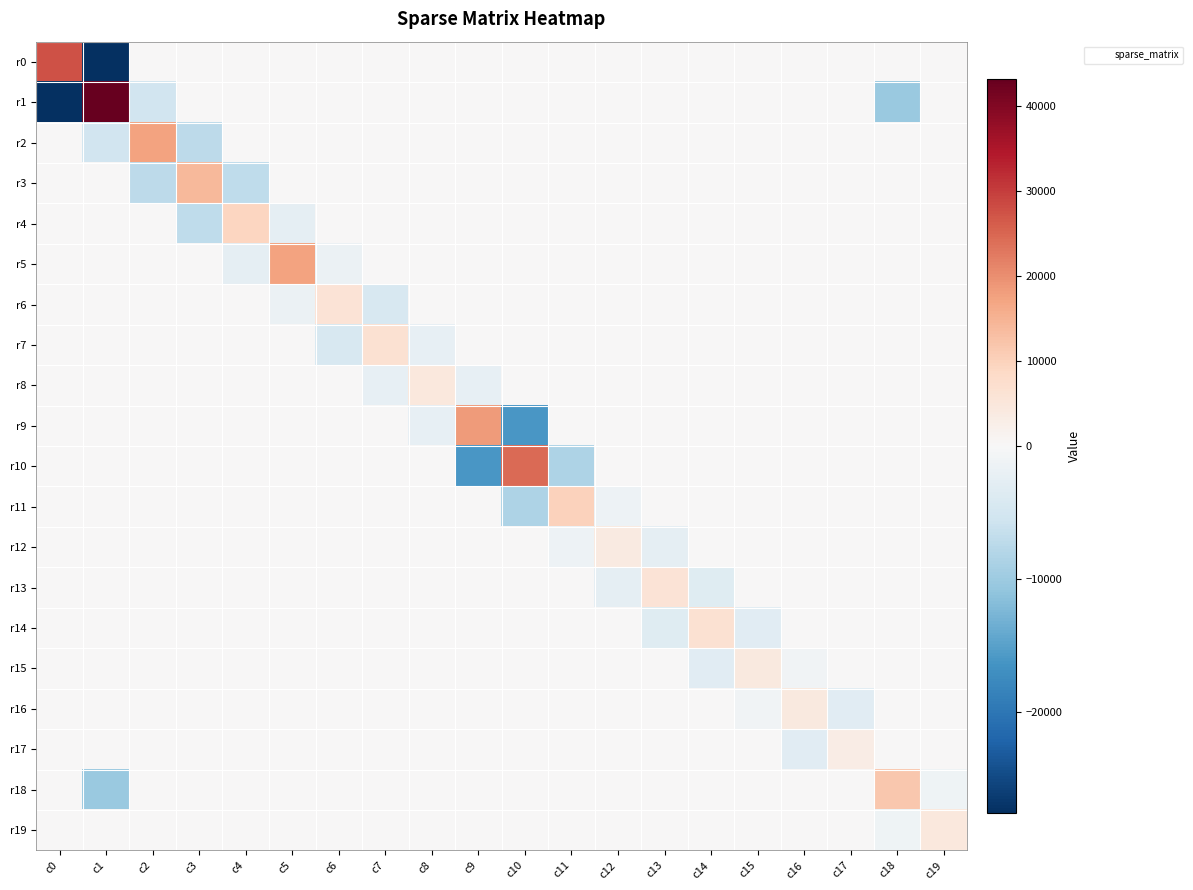

Reading right to left, what are all the values shown in this chart?

r0: c19=0.0	c18=0.0	c17=0.0	c16=0.0	c15=0.0	c14=0.0	c13=0.0	c12=0.0	c11=0.0	c10=0.0	c9=0.0	c8=0.0	c7=0.0	c6=0.0	c5=0.0	c4=0.0	c3=0.0	c2=0.0	c1=-27662.5	c0=27598.6
r1: c19=0.0	c18=-10297.3	c17=0.0	c16=0.0	c15=0.0	c14=0.0	c13=0.0	c12=0.0	c11=0.0	c10=0.0	c9=0.0	c8=0.0	c7=0.0	c6=0.0	c5=0.0	c4=0.0	c3=0.0	c2=-5235.0	c1=43203.1	c0=-27662.5
r2: c19=0.0	c18=0.0	c17=0.0	c16=0.0	c15=0.0	c14=0.0	c13=0.0	c12=0.0	c11=0.0	c10=0.0	c9=0.0	c8=0.0	c7=0.0	c6=0.0	c5=0.0	c4=0.0	c3=-7137.4	c2=17361.9	c1=-5235.0	c0=0.0
r3: c19=0.0	c18=0.0	c17=0.0	c16=0.0	c15=0.0	c14=0.0	c13=0.0	c12=0.0	c11=0.0	c10=0.0	c9=0.0	c8=0.0	c7=0.0	c6=0.0	c5=0.0	c4=-6919.5	c3=14035.0	c2=-7137.4	c1=0.0	c0=0.0
r4: c19=0.0	c18=0.0	c17=0.0	c16=0.0	c15=0.0	c14=0.0	c13=0.0	c12=0.0	c11=0.0	c10=0.0	c9=0.0	c8=0.0	c7=0.0	c6=0.0	c5=-2386.5	c4=9315.7	c3=-6919.5	c2=0.0	c1=0.0	c0=0.0
r5: c19=0.0	c18=0.0	c17=0.0	c16=0.0	c15=0.0	c14=0.0	c13=0.0	c12=0.0	c11=0.0	c10=0.0	c9=0.0	c8=0.0	c7=0.0	c6=-1641.6	c5=17481.6	c4=-2386.5	c3=0.0	c2=0.0	c1=0.0	c0=0.0
r6: c19=0.0	c18=0.0	c17=0.0	c16=0.0	c15=0.0	c14=0.0	c13=0.0	c12=0.0	c11=0.0	c10=0.0	c9=0.0	c8=0.0	c7=-4363.8	c6=5991.9	c5=-1641.6	c4=0.0	c3=0.0	c2=0.0	c1=0.0	c0=0.0
r7: c19=0.0	c18=0.0	c17=0.0	c16=0.0	c15=0.0	c14=0.0	c13=0.0	c12=0.0	c11=0.0	c10=0.0	c9=0.0	c8=-2247.8	c7=6619.7	c6=-4363.8	c5=0.0	c4=0.0	c3=0.0	c2=0.0	c1=0.0	c0=0.0
r8: c19=0.0	c18=0.0	c17=0.0	c16=0.0	c15=0.0	c14=0.0	c13=0.0	c12=0.0	c11=0.0	c10=0.0	c9=-2256.9	c8=4506.1	c7=-2247.8	c6=0.0	c5=0.0	c4=0.0	c3=0.0	c2=0.0	c1=0.0	c0=0.0
r9: c19=0.0	c18=0.0	c17=0.0	c16=0.0	c15=0.0	c14=0.0	c13=0.0	c12=0.0	c11=0.0	c10=-16121.5	c9=18378.1	c8=-2256.9	c7=0.0	c6=0.0	c5=0.0	c4=0.0	c3=0.0	c2=0.0	c1=0.0	c0=0.0
r10: c19=0.0	c18=0.0	c17=0.0	c16=0.0	c15=0.0	c14=0.0	c13=0.0	c12=0.0	c11=-8478.4	c10=24601.3	c9=-16121.5	c8=0.0	c7=0.0	c6=0.0	c5=0.0	c4=0.0	c3=0.0	c2=0.0	c1=0.0	c0=0.0
r11: c19=0.0	c18=0.0	c17=0.0	c16=0.0	c15=0.0	c14=0.0	c13=0.0	c12=-1508.6	c11=9990.5	c10=-8478.4	c9=0.0	c8=0.0	c7=0.0	c6=0.0	c5=0.0	c4=0.0	c3=0.0	c2=0.0	c1=0.0	c0=0.0
r12: c19=0.0	c18=0.0	c17=0.0	c16=0.0	c15=0.0	c14=0.0	c13=-2471.7	c12=3983.1	c11=-1508.6	c10=0.0	c9=0.0	c8=0.0	c7=0.0	c6=0.0	c5=0.0	c4=0.0	c3=0.0	c2=0.0	c1=0.0	c0=0.0
r13: c19=0.0	c18=0.0	c17=0.0	c16=0.0	c15=0.0	c14=-3417.2	c13=5884.6	c12=-2471.7	c11=0.0	c10=0.0	c9=0.0	c8=0.0	c7=0.0	c6=0.0	c5=0.0	c4=0.0	c3=0.0	c2=0.0	c1=0.0	c0=0.0
r14: c19=0.0	c18=0.0	c17=0.0	c16=0.0	c15=-3157.7	c14=6575.5	c13=-3417.2	c12=0.0	c11=0.0	c10=0.0	c9=0.0	c8=0.0	c7=0.0	c6=0.0	c5=0.0	c4=0.0	c3=0.0	c2=0.0	c1=0.0	c0=0.0
r15: c19=0.0	c18=0.0	c17=0.0	c16=-1031.7	c15=4192.1	c14=-3157.7	c13=0.0	c12=0.0	c11=0.0	c10=0.0	c9=0.0	c8=0.0	c7=0.0	c6=0.0	c5=0.0	c4=0.0	c3=0.0	c2=0.0	c1=0.0	c0=0.0
r16: c19=0.0	c18=0.0	c17=-3083.0	c16=4115.0	c15=-1031.7	c14=0.0	c13=0.0	c12=0.0	c11=0.0	c10=0.0	c9=0.0	c8=0.0	c7=0.0	c6=0.0	c5=0.0	c4=0.0	c3=0.0	c2=0.0	c1=0.0	c0=0.0
r17: c19=0.0	c18=0.0	c17=3085.3	c16=-3083.0	c15=0.0	c14=0.0	c13=0.0	c12=0.0	c11=0.0	c10=0.0	c9=0.0	c8=0.0	c7=0.0	c6=0.0	c5=0.0	c4=0.0	c3=0.0	c2=0.0	c1=0.0	c0=0.0
r18: c19=-1195.0	c18=11493.0	c17=0.0	c16=0.0	c15=0.0	c14=0.0	c13=0.0	c12=0.0	c11=0.0	c10=0.0	c9=0.0	c8=0.0	c7=0.0	c6=0.0	c5=0.0	c4=0.0	c3=0.0	c2=0.0	c1=-10297.3	c0=0.0
r19: c19=4596.3	c18=-1195.0	c17=0.0	c16=0.0	c15=0.0	c14=0.0	c13=0.0	c12=0.0	c11=0.0	c10=0.0	c9=0.0	c8=0.0	c7=0.0	c6=0.0	c5=0.0	c4=0.0	c3=0.0	c2=0.0	c1=0.0	c0=0.0